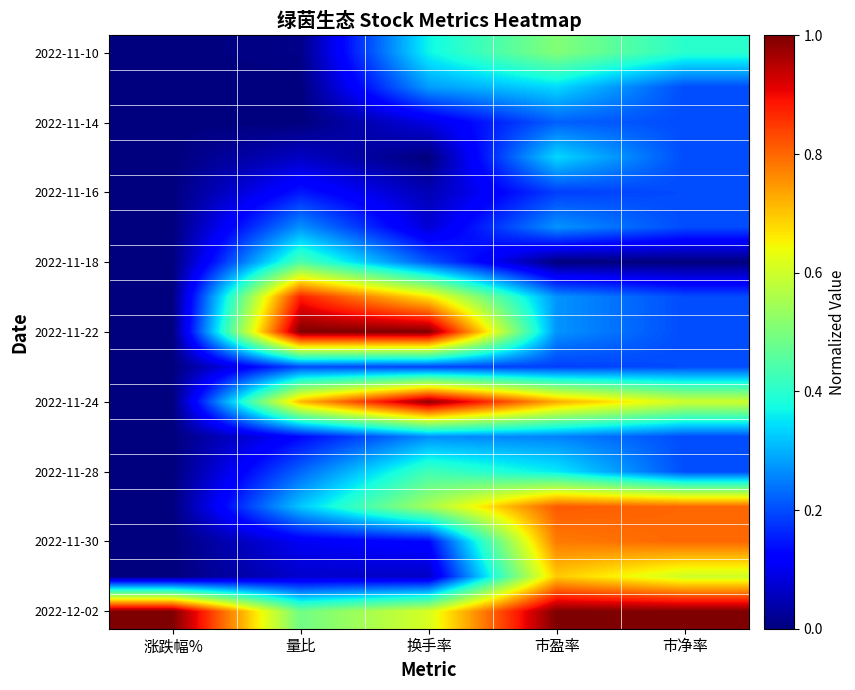

Which label corresponds to the smallest value in the chart?

量比